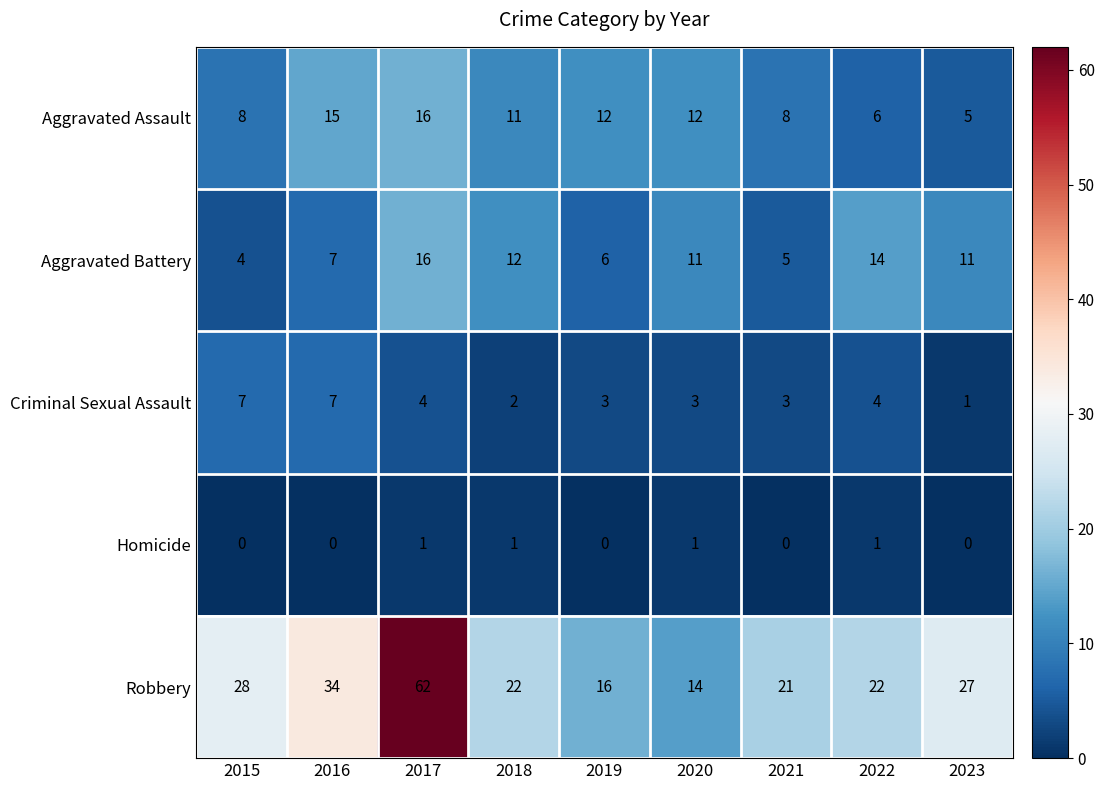

The value of Robbery at 2019 is 4. True or false?

False